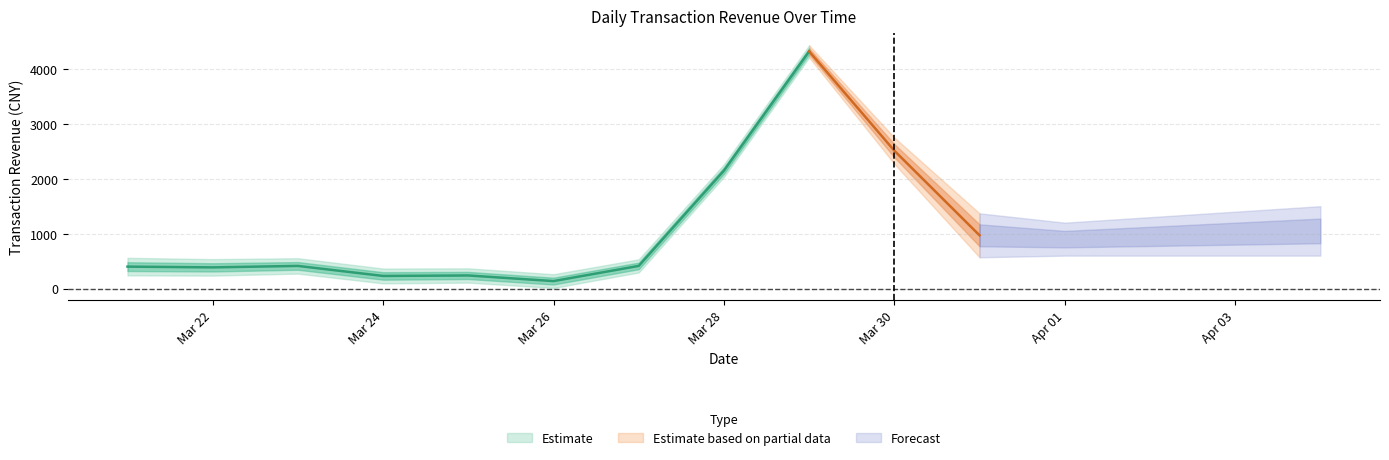

Read the value at 3.

229.9